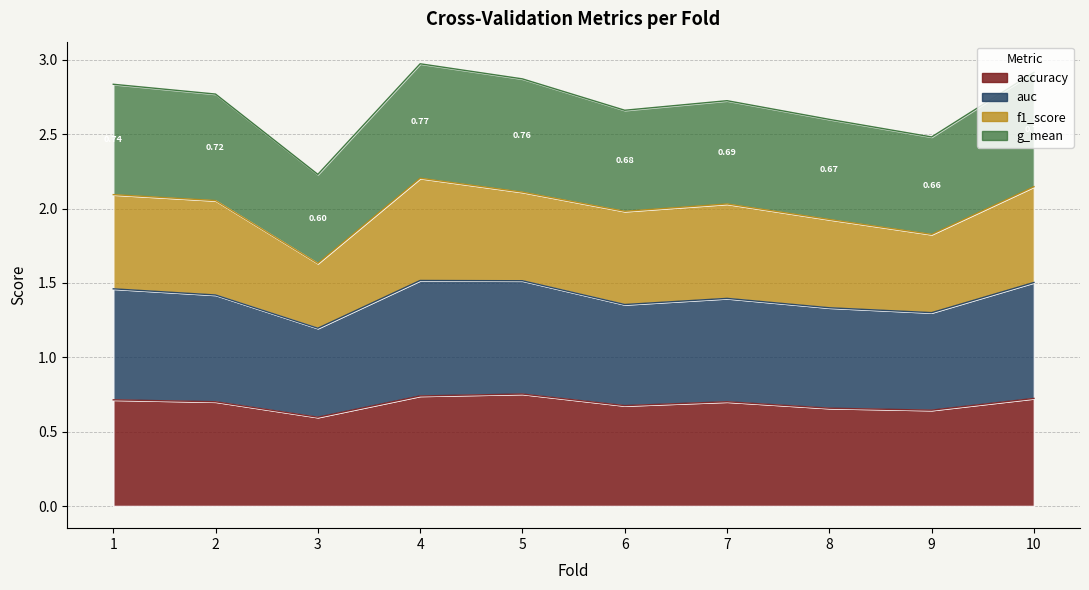

Does the chart have visible grid lines?

Yes